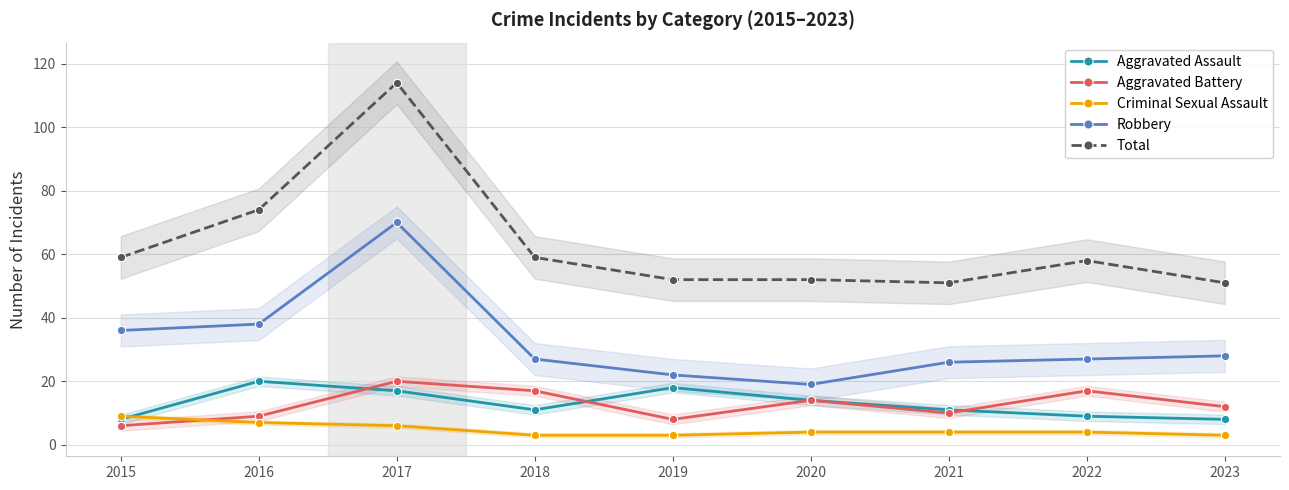

List the series in order of their peak value, lowest first.

Criminal Sexual Assault, Aggravated Assault, Aggravated Battery, Robbery, Total